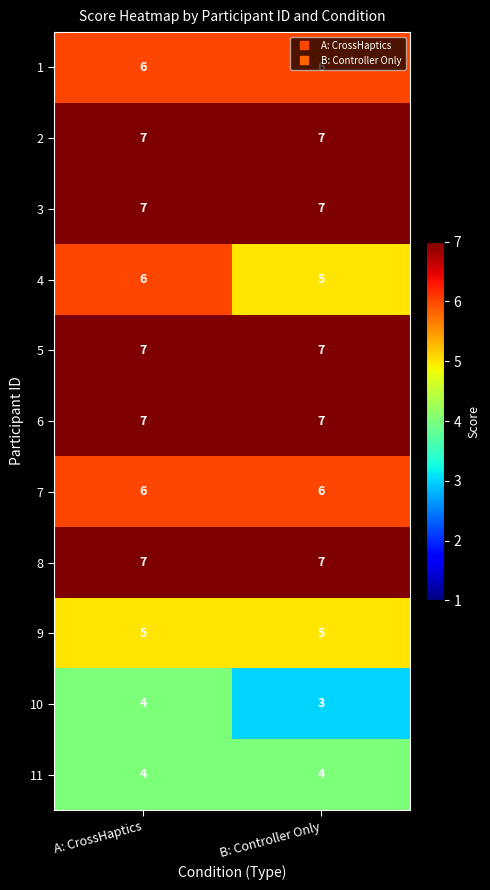

What is the difference between the highest and lowest values at B: Controller Only?

4